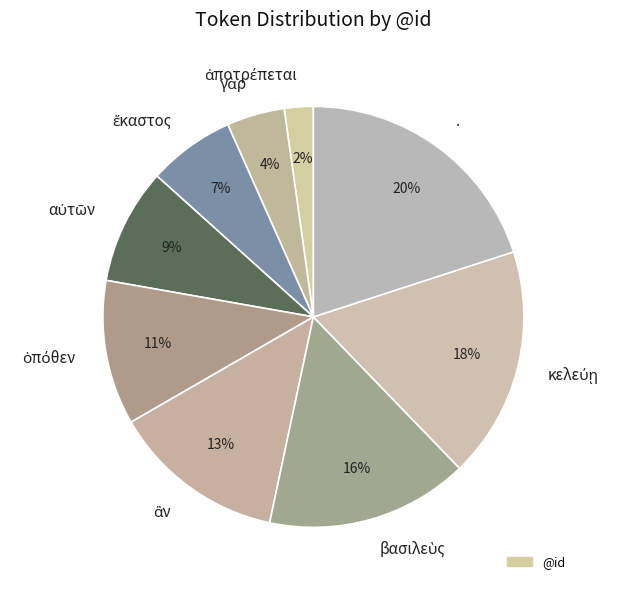

True or false: . accounts for 20% of the total.

True